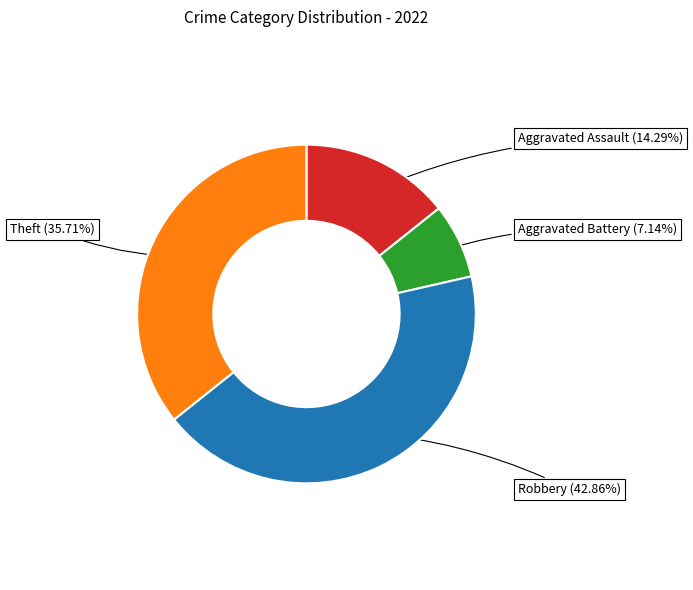

Which category has the smallest portion of the pie?

Aggravated Battery